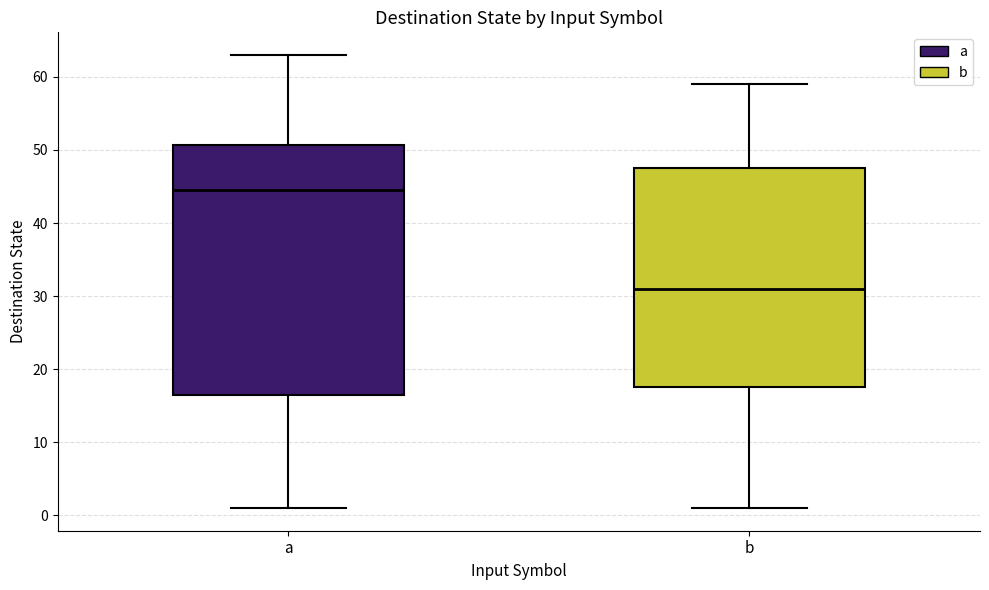

Reading left to right, transcribe this box plot: for each box, give where its median line is, the range the box spans, and where its two whiskers end, as read against the y-axis. The values are not printed on the chart, so give them approximately, as read against the axis.

a: median 45, box 17 to 51, whiskers 1 to 63
b: median 31, box 18 to 48, whiskers 1 to 59